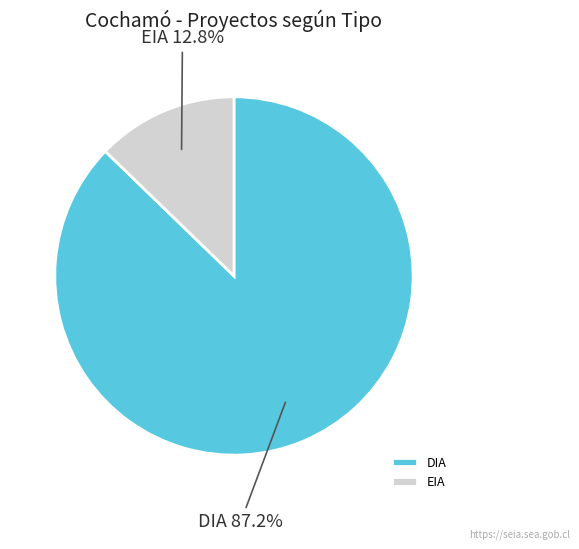

Combined, do EIA and DIA account for over 50%?

Yes